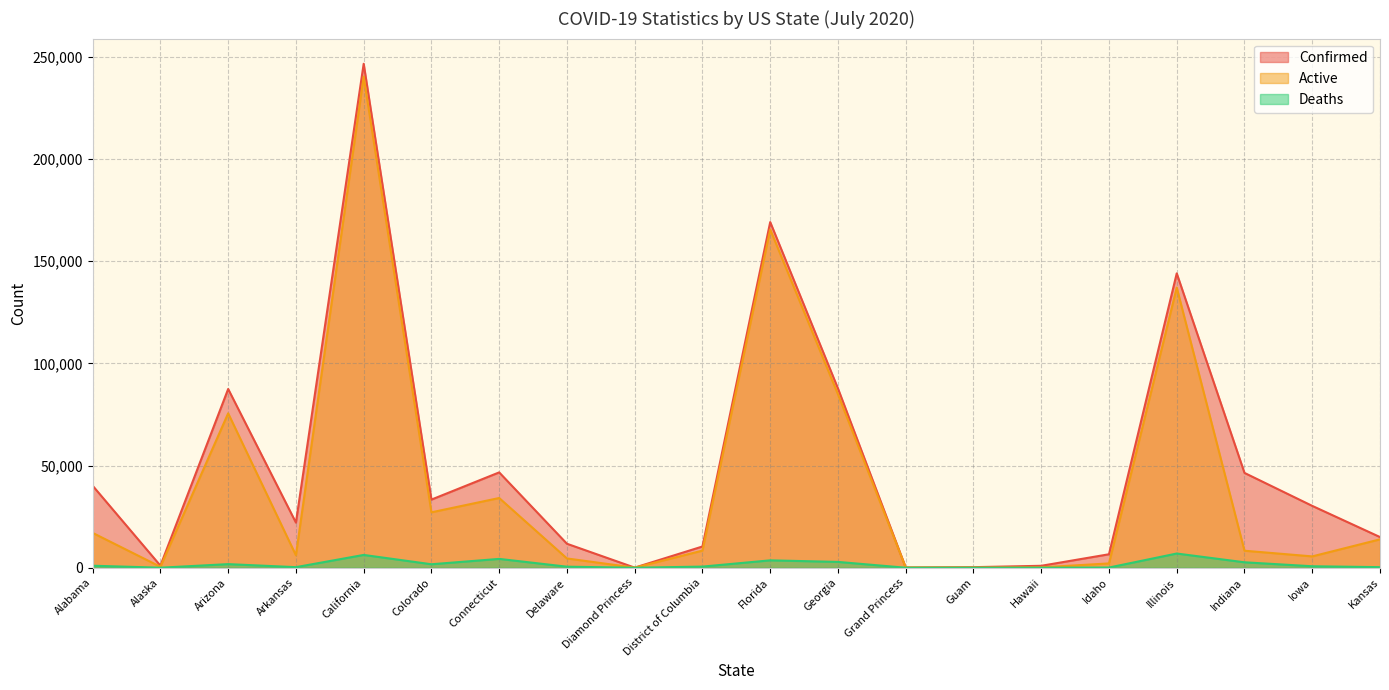

True or false: Deaths and Active intersect in this chart.

False